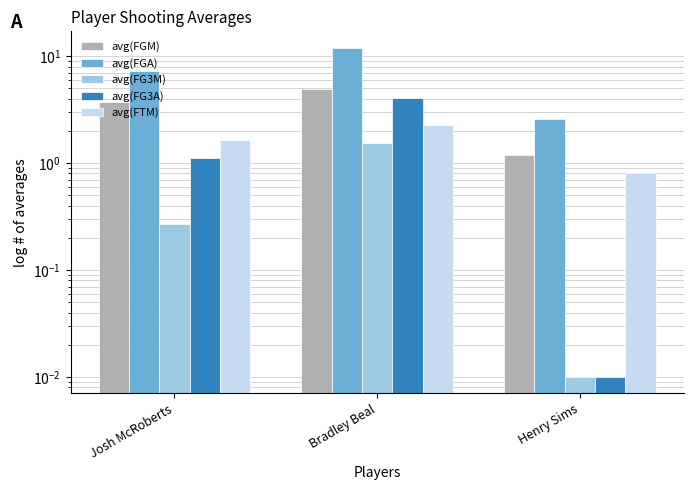

Reading left to right, what are all the values shown in this chart?

avg(FGM): 3.7	4.9	1.2
avg(FGA): 7.3	12.0	2.6
avg(FG3M): 0.3	1.5	0.0
avg(FG3A): 1.1	4.1	0.0
avg(FTM): 1.7	2.3	0.8